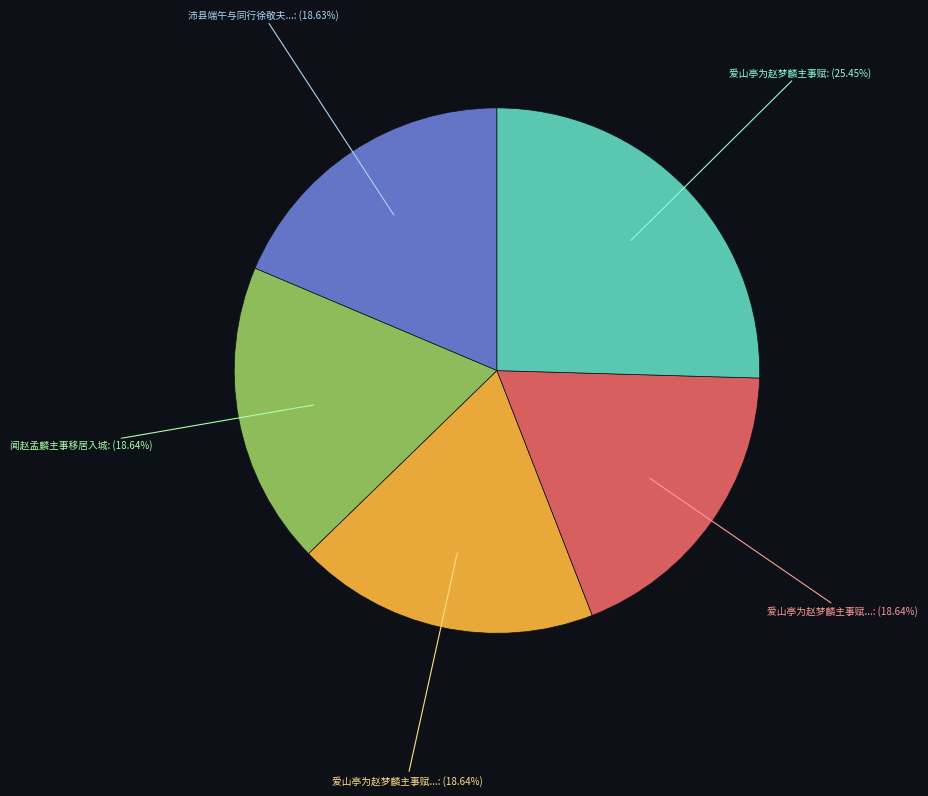

Is there any slice that represents more than half of the pie?

No